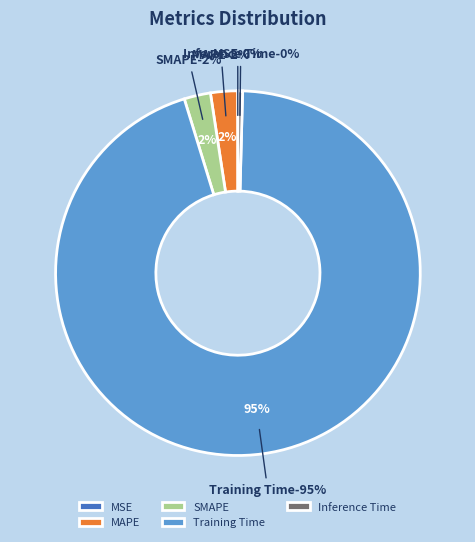

How many segments does this pie chart have?

5